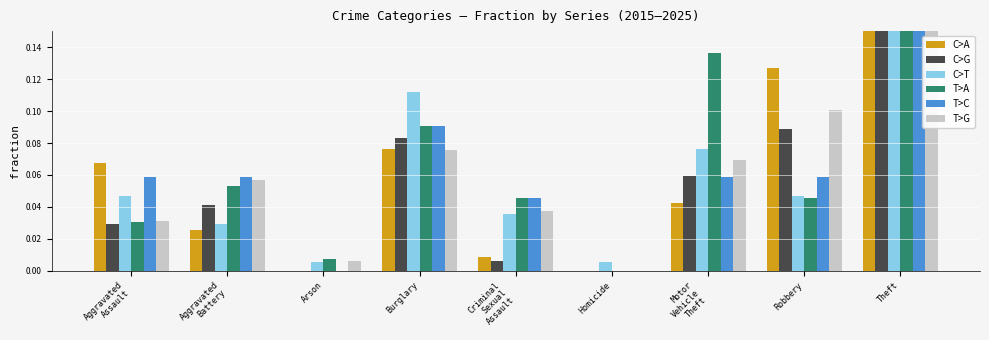

What are all the series names shown in the legend?

C>A, C>G, C>T, T>A, T>C, T>G